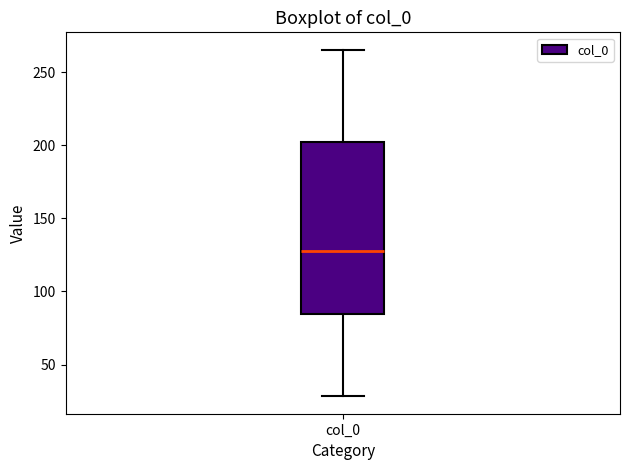

Where does the lower whisker of the box for col_0 end on the y-axis? The values are not printed on the chart, so give them approximately, as read against the axis.

30